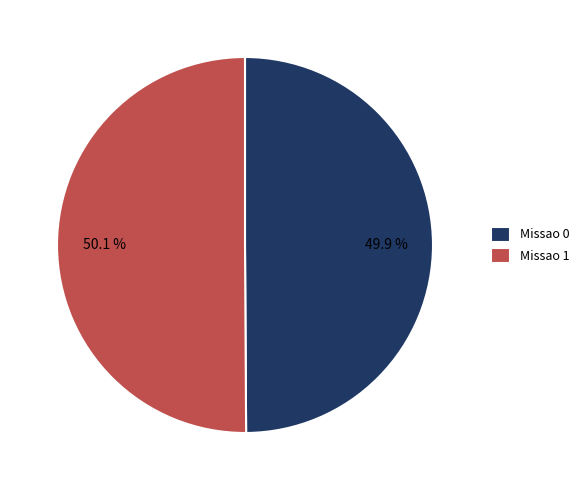

To the nearest percent, what is the combined percentage of Missao 1 and Missao 0?

100%